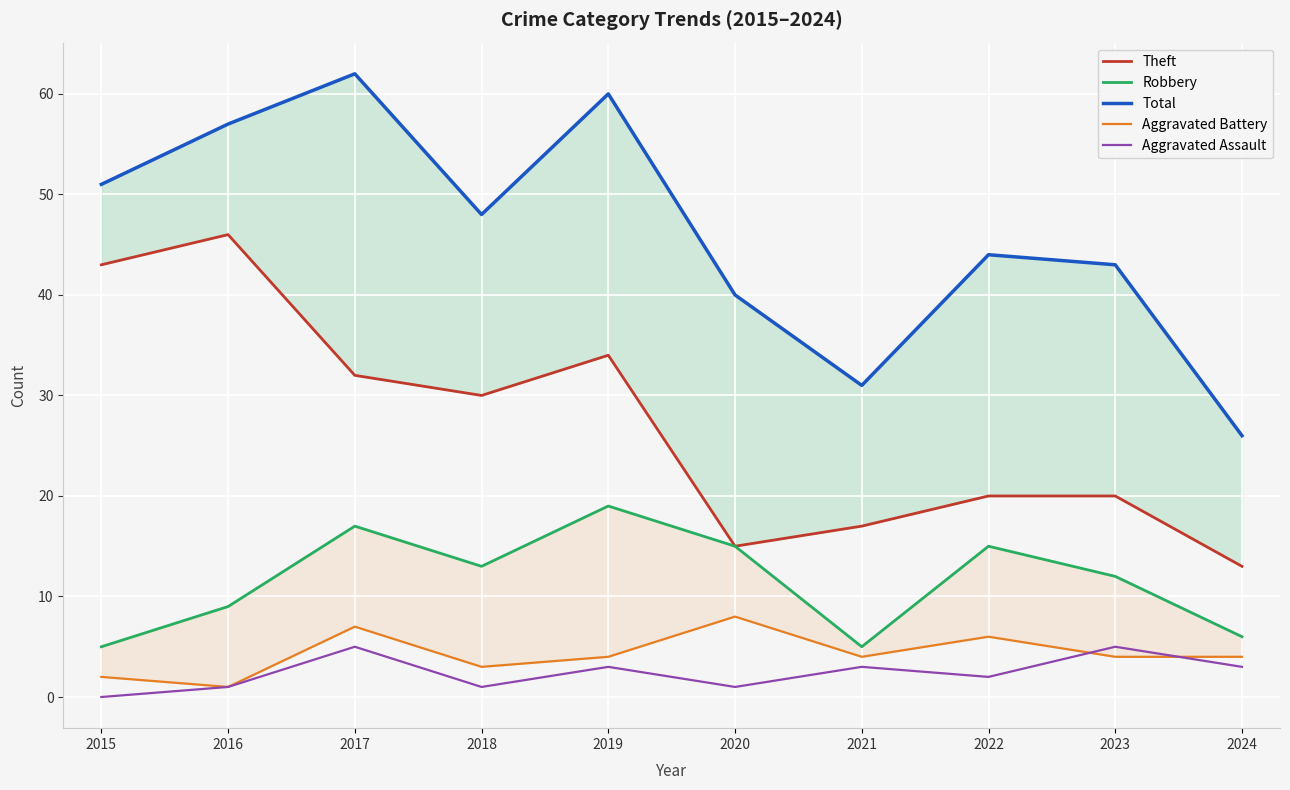

Between 2021 and 2018, which is larger?

2018